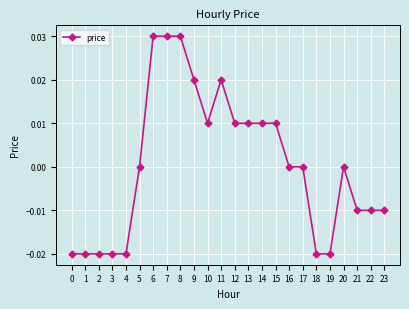

True or false: the data shows 0.0 at 20.

True